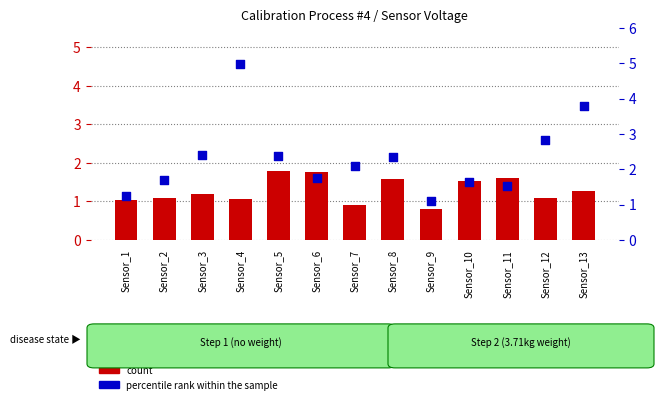

Which series has the largest Y range (max minus min)?

percentile rank within the sample